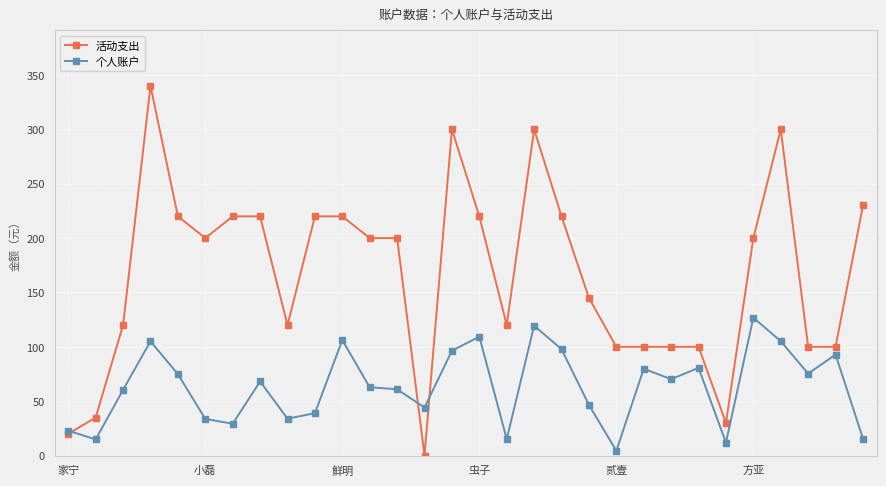

What is the lowest value of the 个人账户 series?

4.4